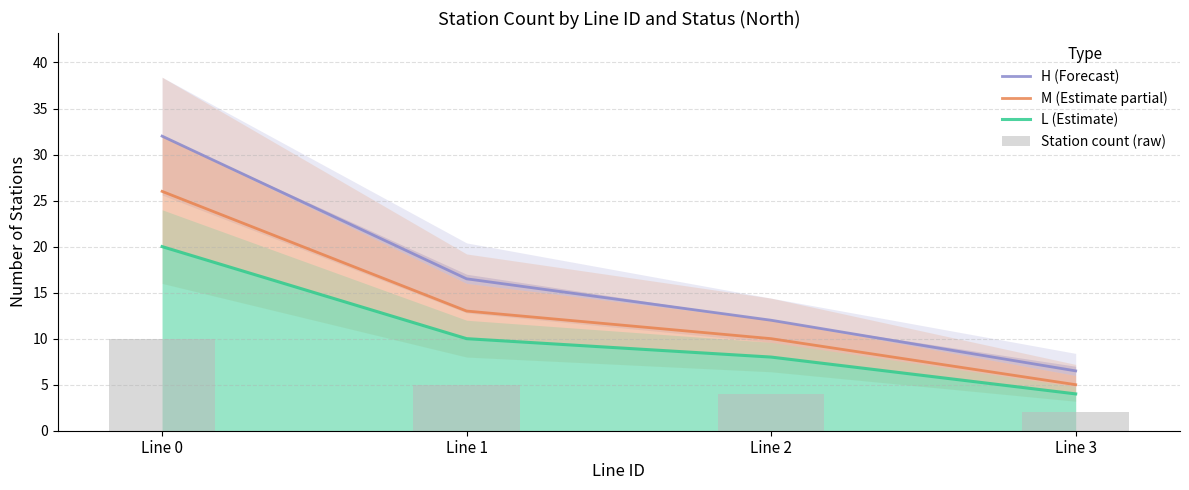

What is the value of the H (Forecast) bar at the 3rd from the left?

12.0